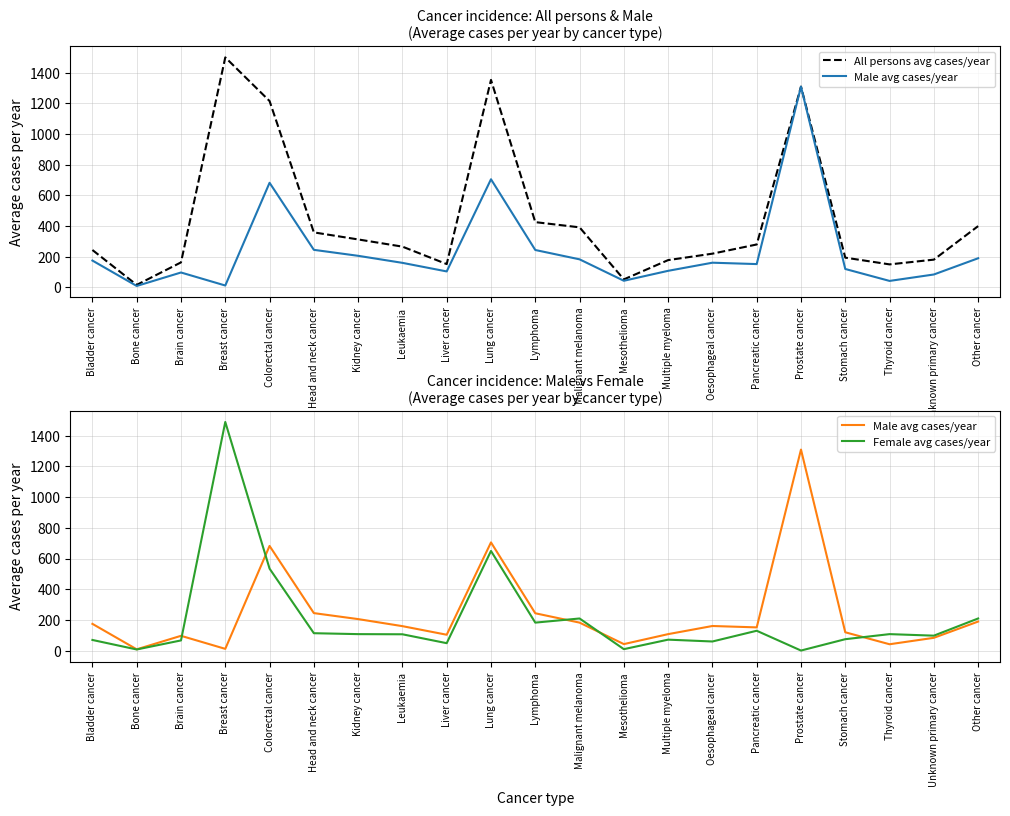

What is the spread (max minus min) of values at Other cancer?

210